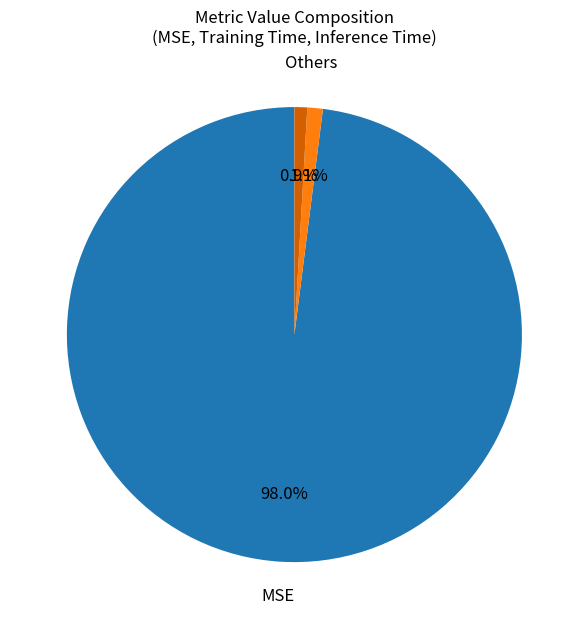

Is there a majority slice in this chart?

Yes